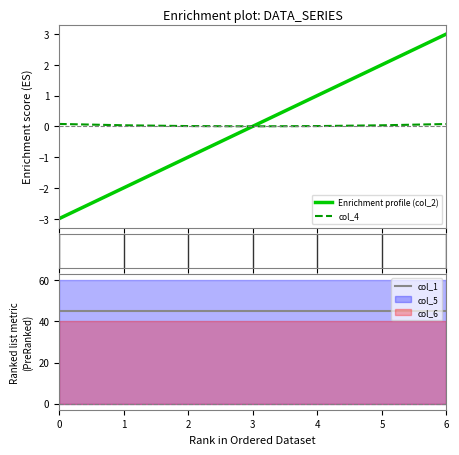

What is the difference between the maximum and minimum values in the Enrichment profile (col_2) series?

6.0